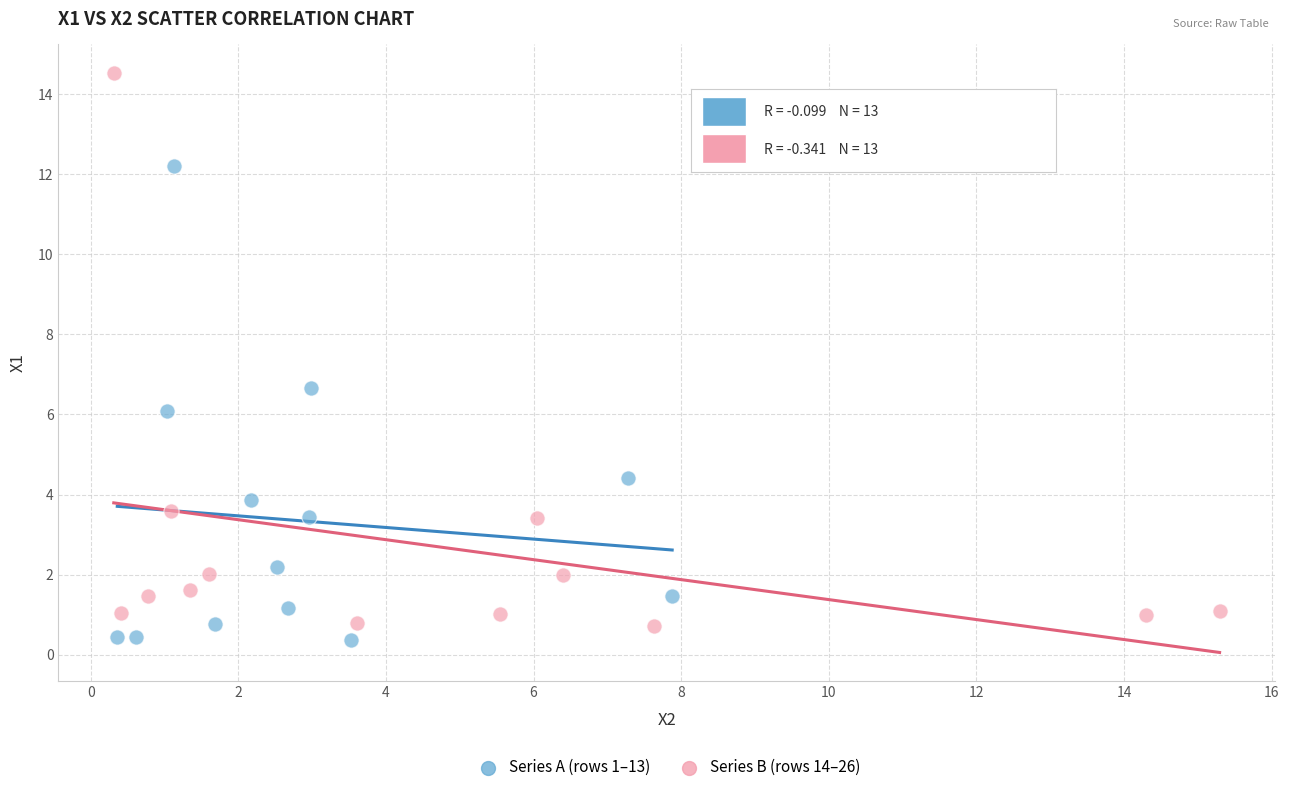

Which series has the largest Y range (max minus min)?

Series B (rows 14–26)